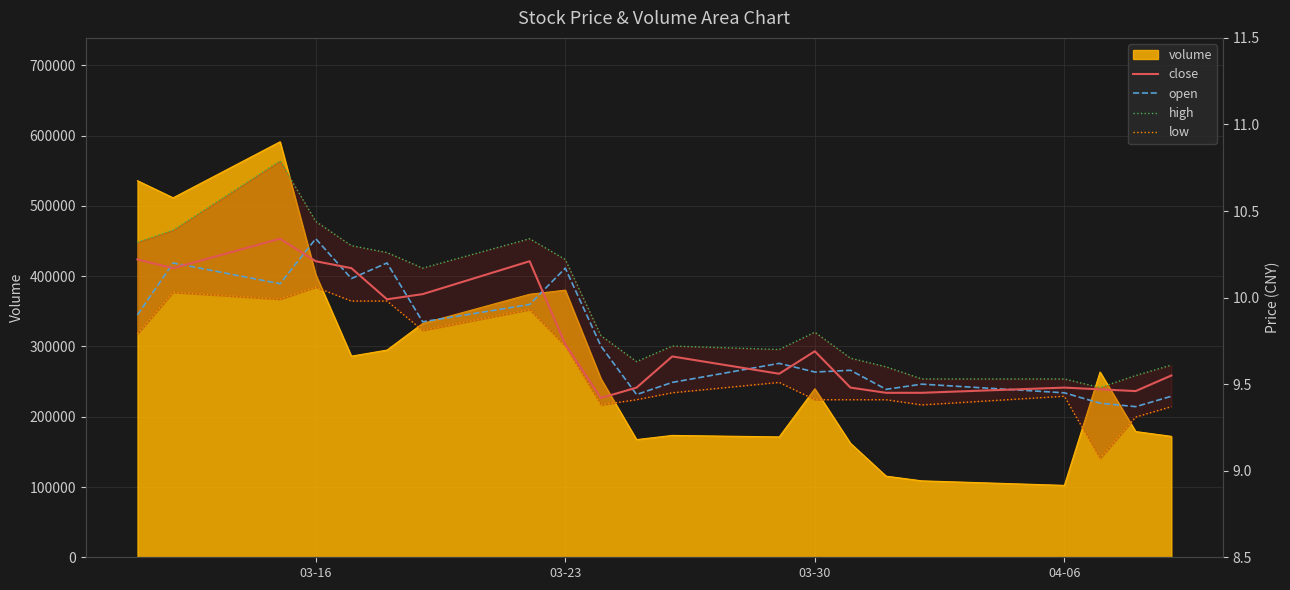

How many data points does each series have?

21